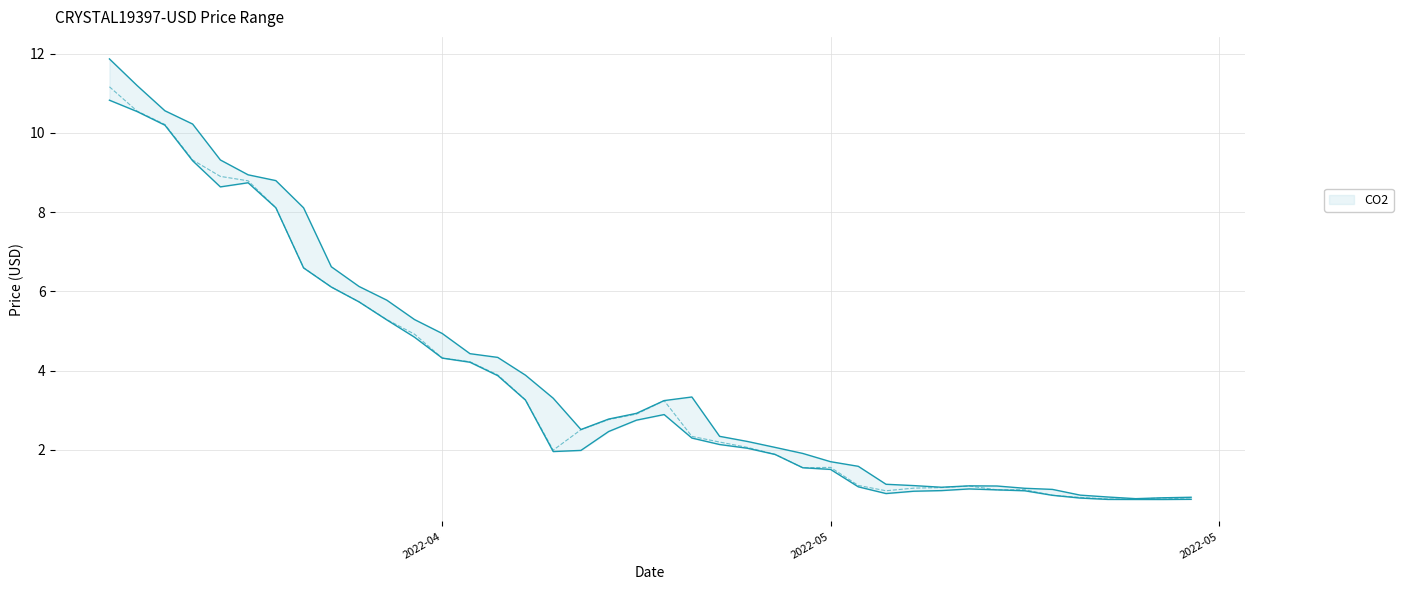

How many data points in Low are less than 2?

18